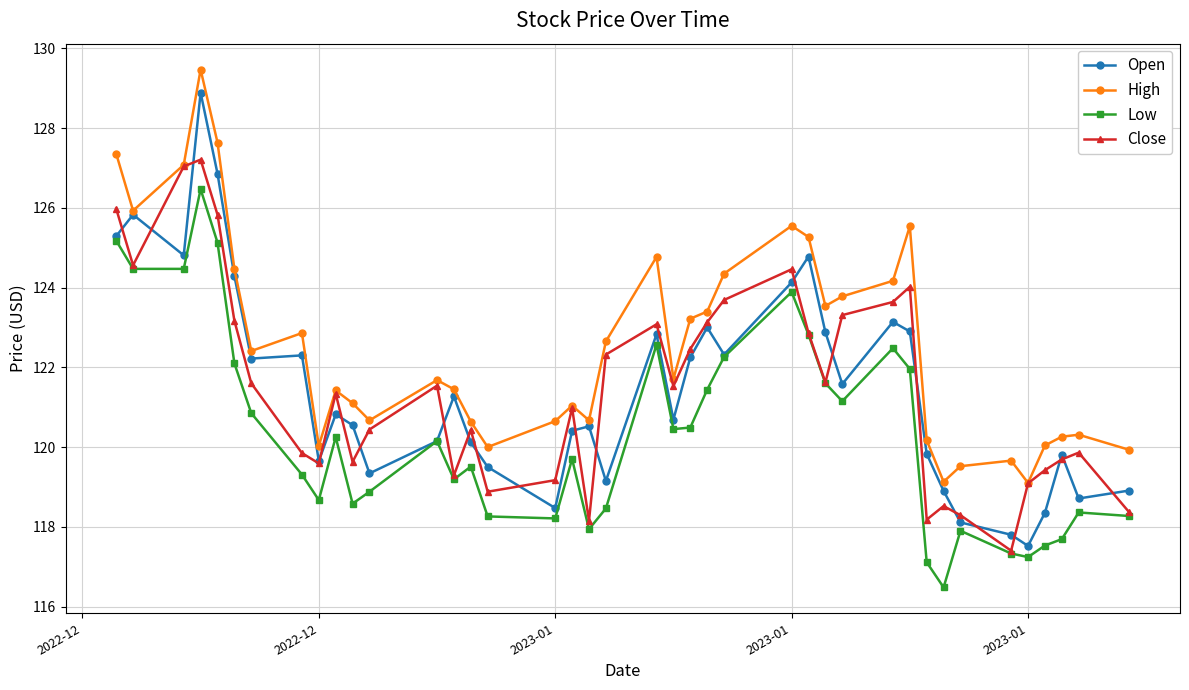

Is this an area chart (filled region under the line)?

No